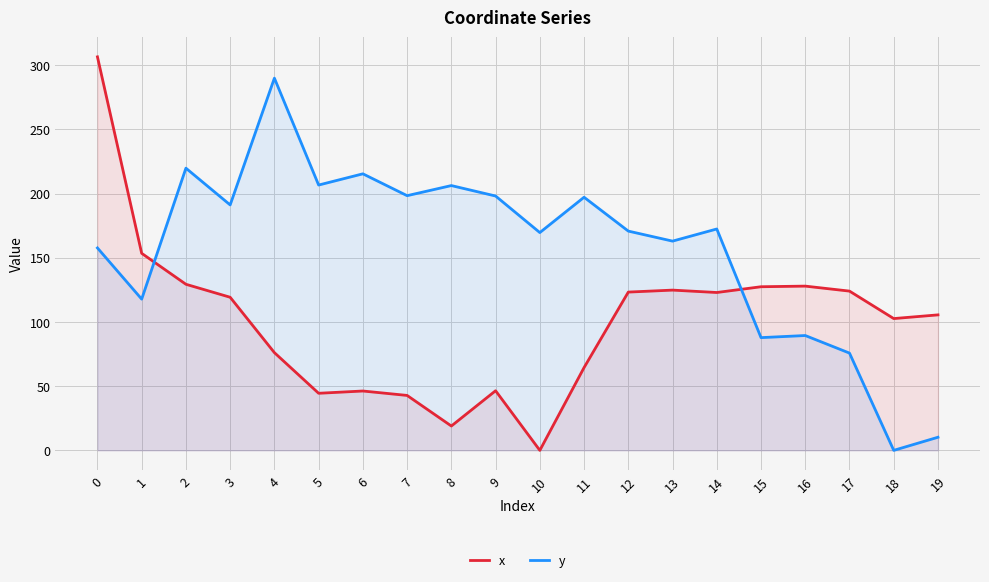

What is the maximum value for y?

289.9